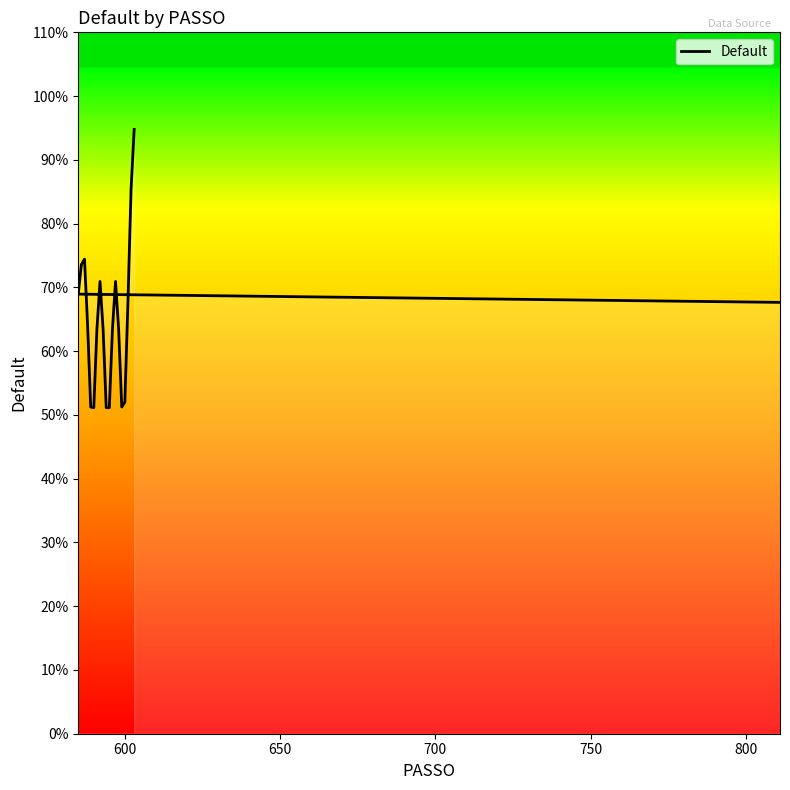

What is the difference between the maximum and minimum values?

0.4